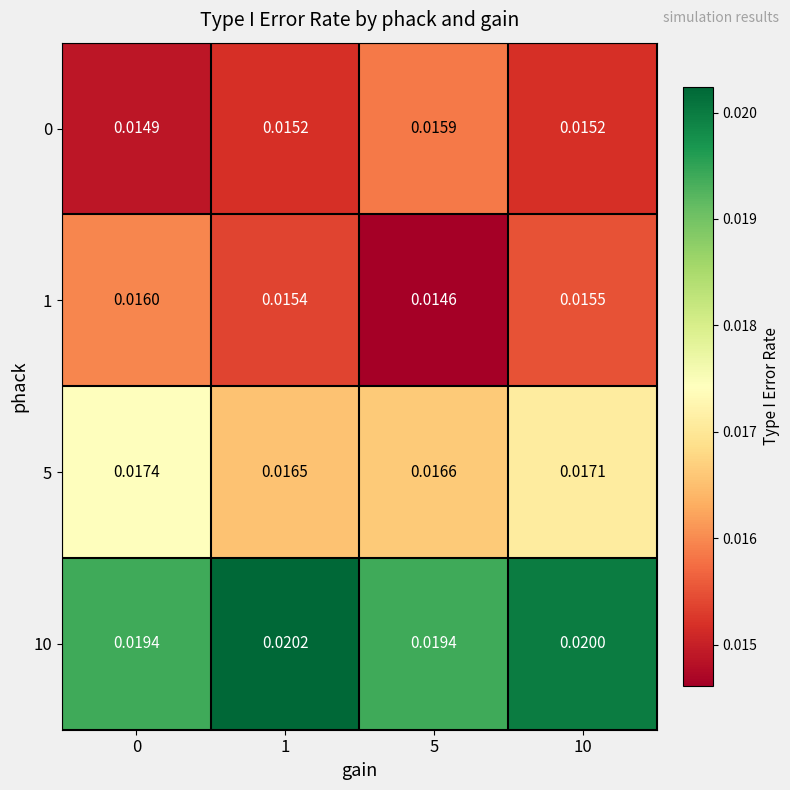

Is the value of 10 at 5 greater than the value of 0 at 5?

Yes